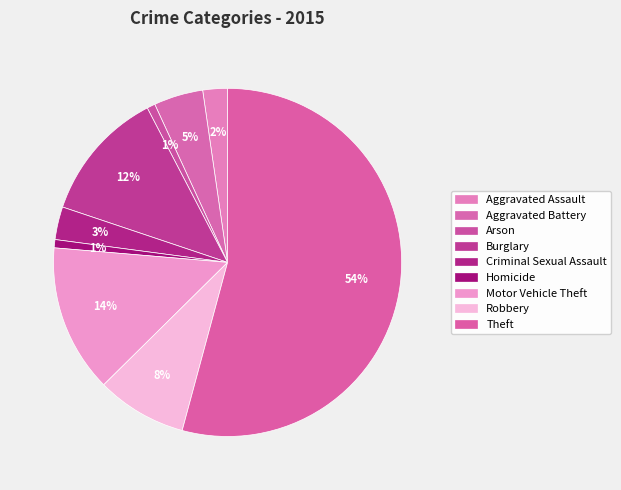

To the nearest percent, what percentage of the pie is Burglary?

12%